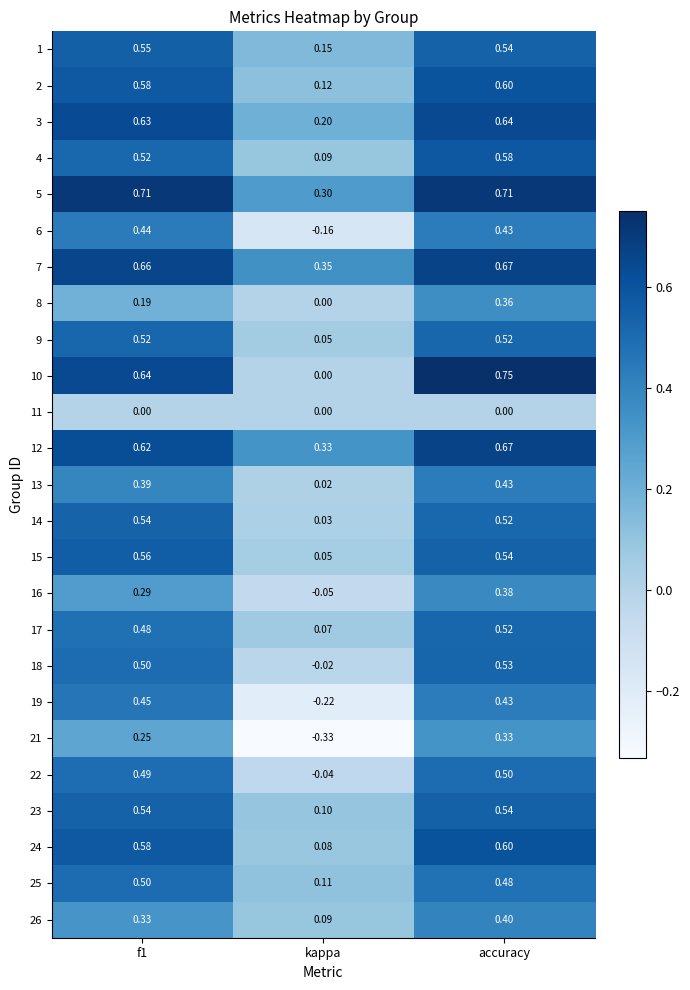

At how many categories does at least one series exceed 0?

3